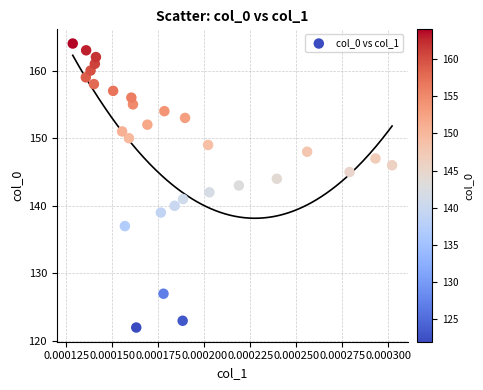

What is the range of Y values (max minus min)?

42